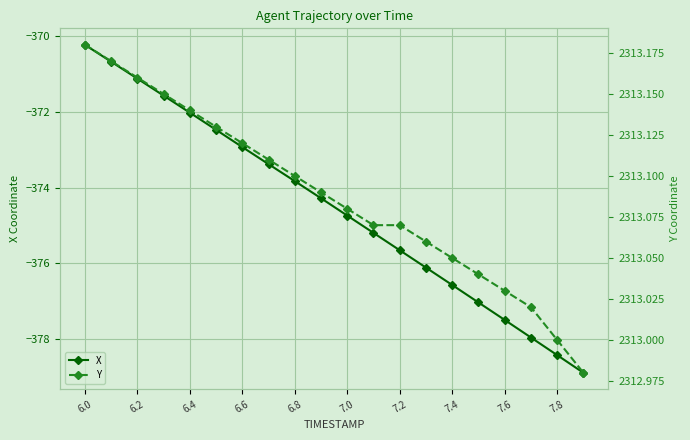

Which series has the widest spread of values?

X